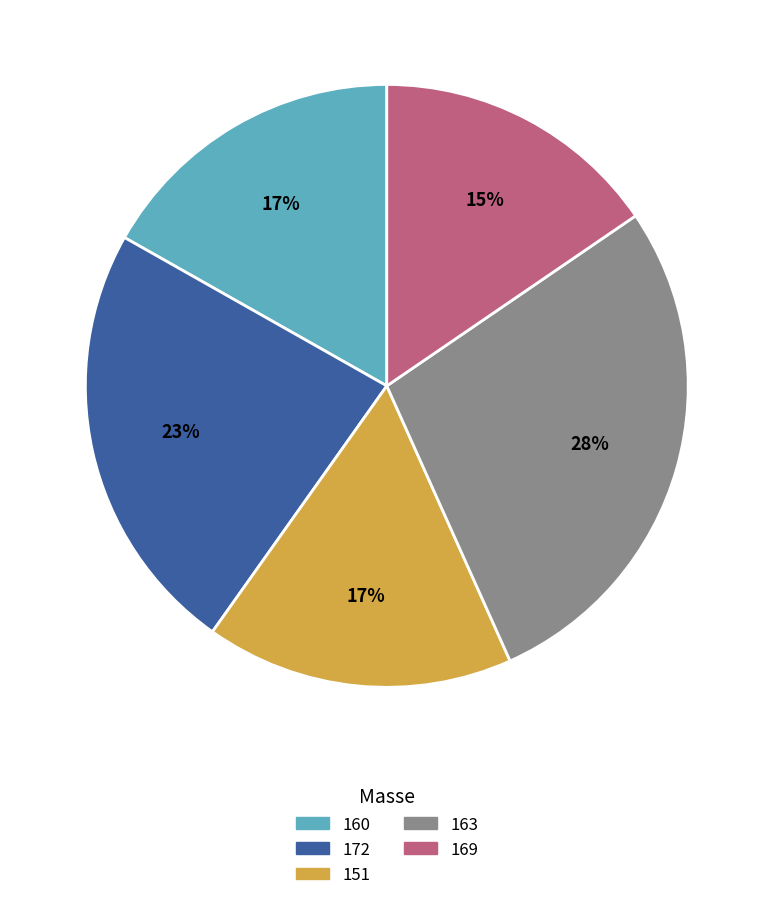

Between 160 and 169, which is larger?

160